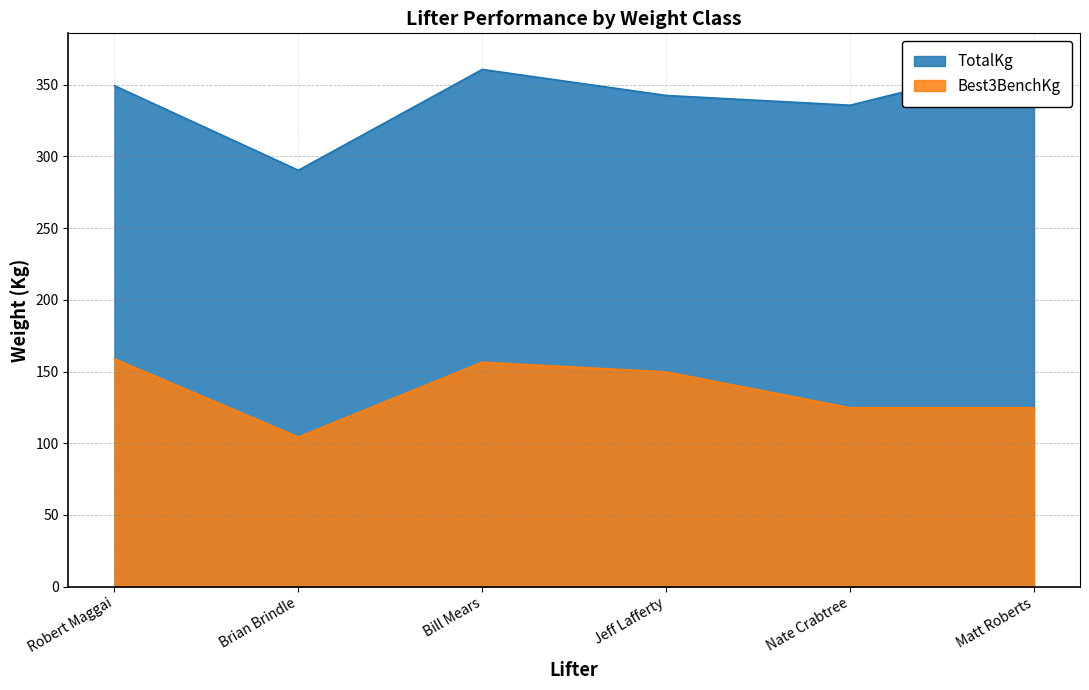

At how many categories does at least one series exceed 303?

5